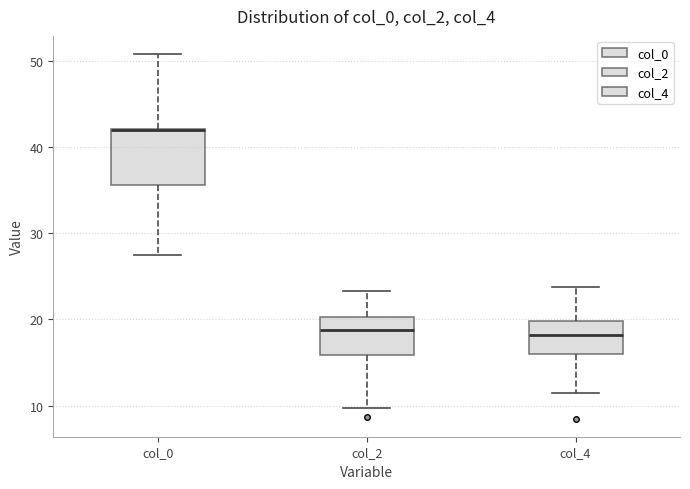

Where is the lower edge of the box for col_0 on the y-axis? The values are not printed on the chart, so give them approximately, as read against the axis.

36